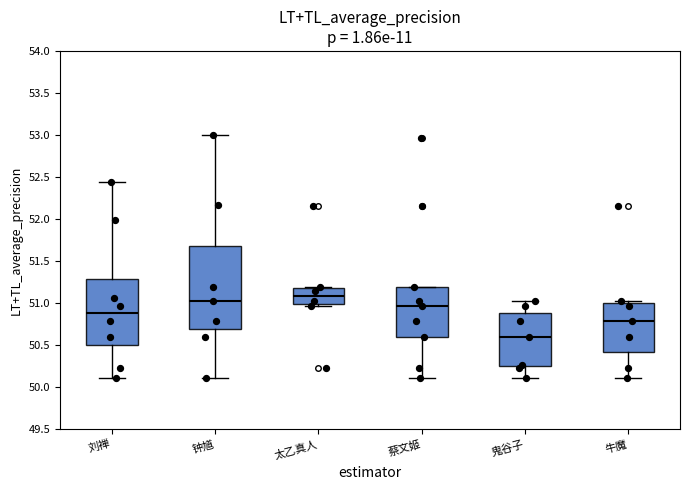

Where does the lower whisker of the box for 牛魔 end on the y-axis? The values are not printed on the chart, so give them approximately, as read against the axis.

50.10